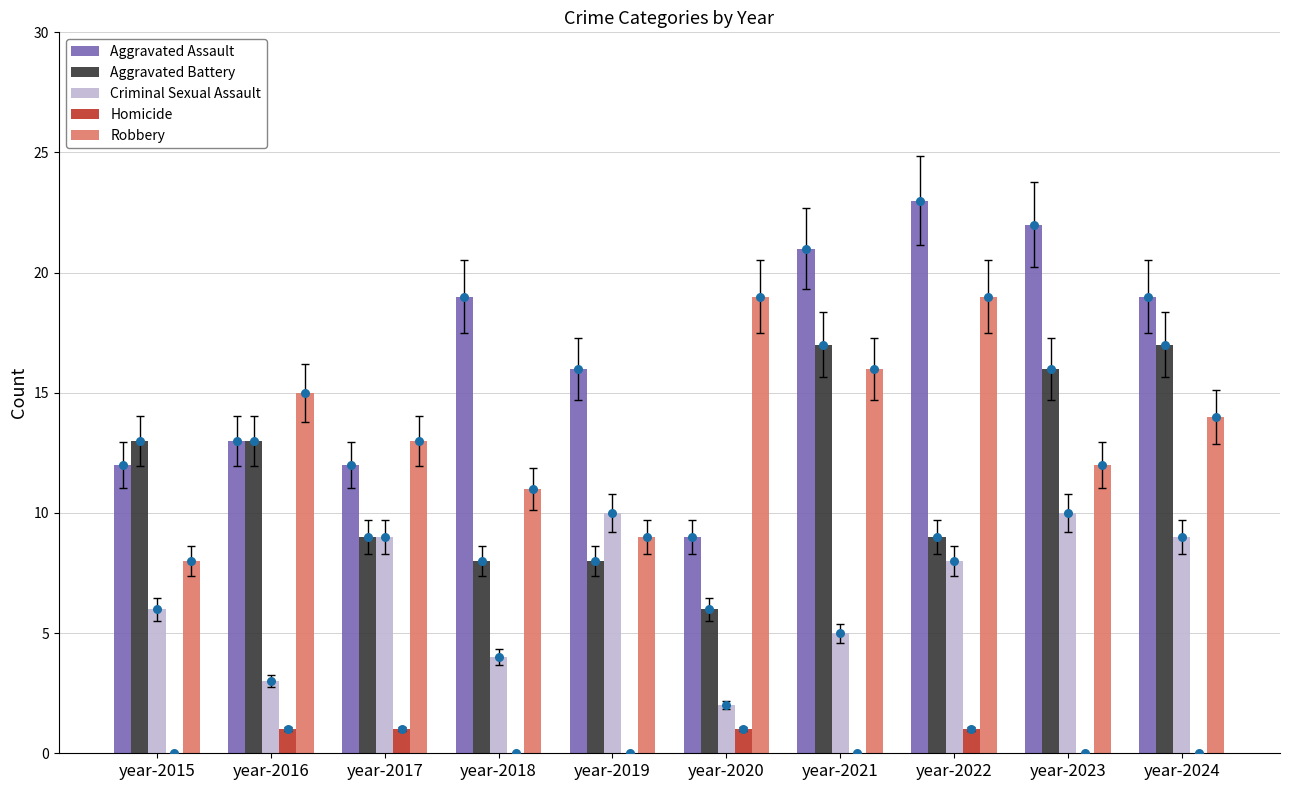

What is the total value across all series at year-2016?

45